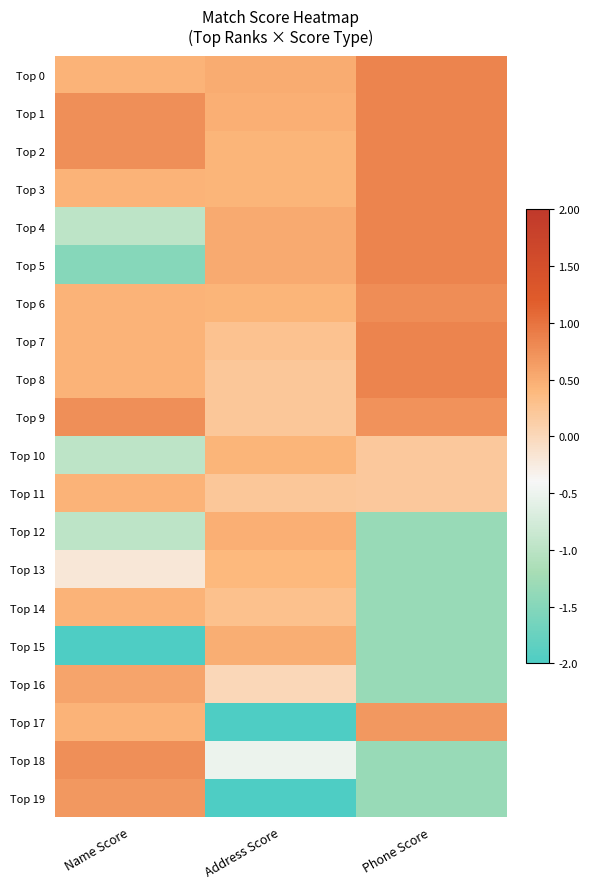

What is the difference between the highest and lowest values at Name Score?

4.0